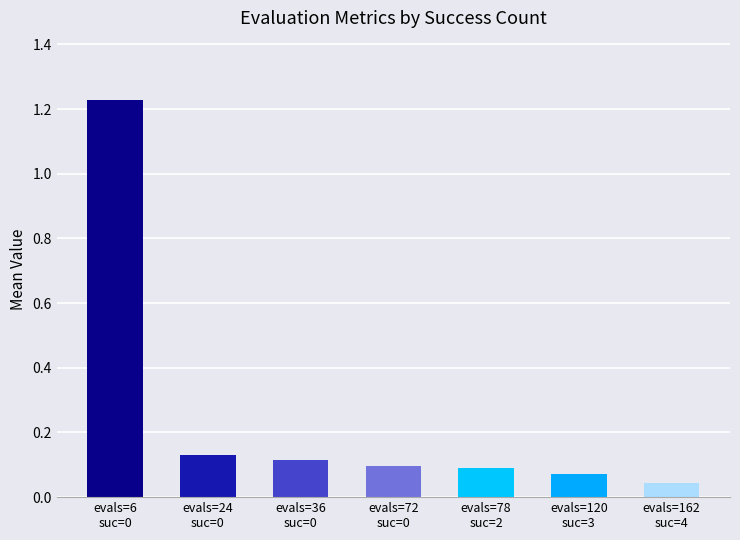

What is the average value?

0.3